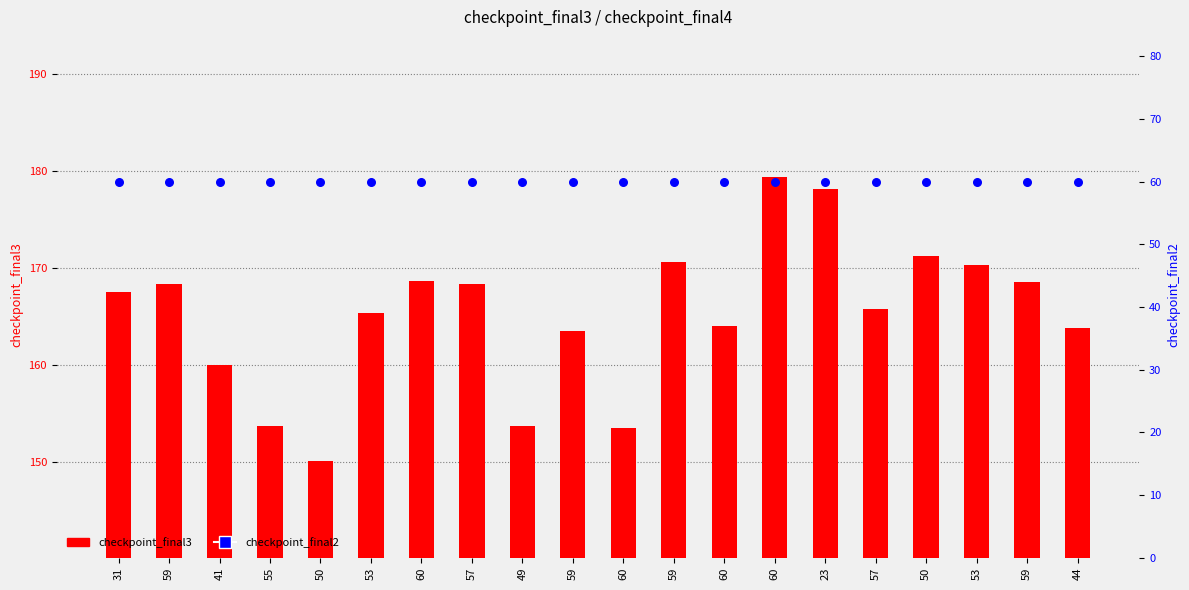

At which category is the sum across all series the highest?

60